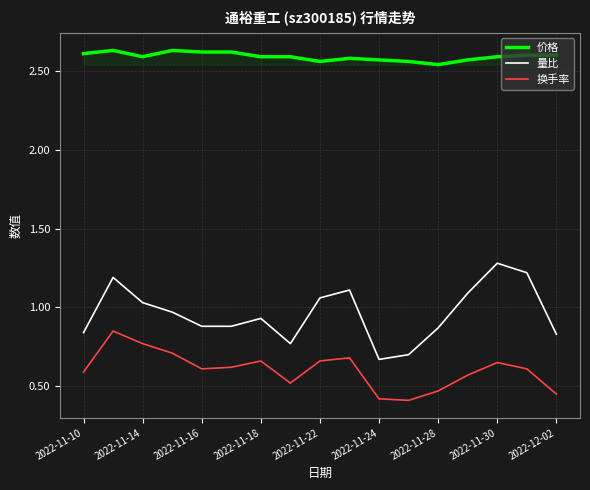

True or false: 换手率 and 量比 cross at least once.

False